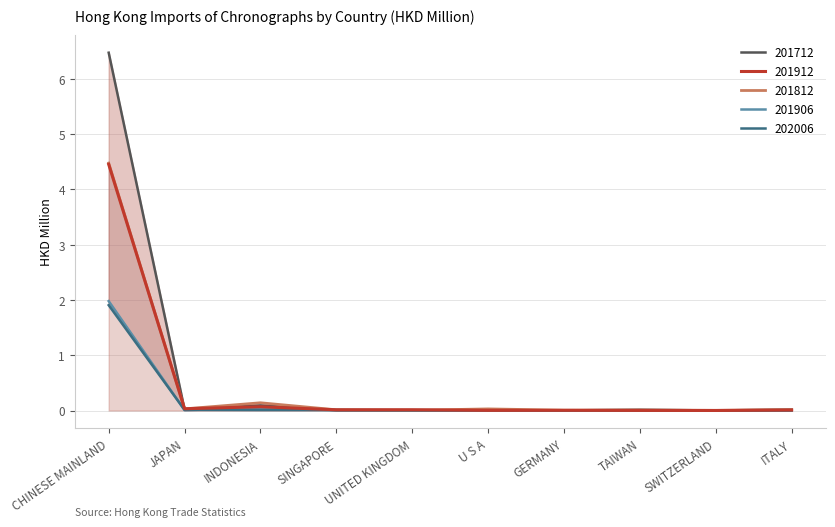

Between CHINESE MAINLAND and U S A, which is larger?

CHINESE MAINLAND